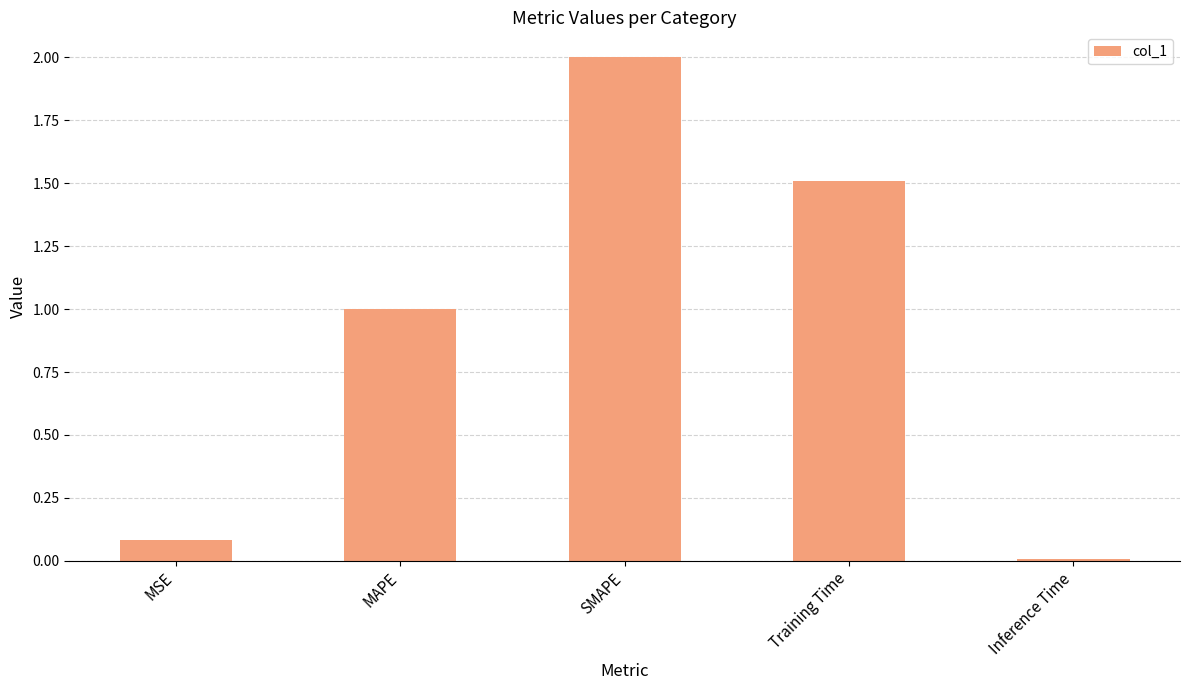

List the labels in order of value, largest first.

SMAPE, Training Time, MAPE, MSE, Inference Time